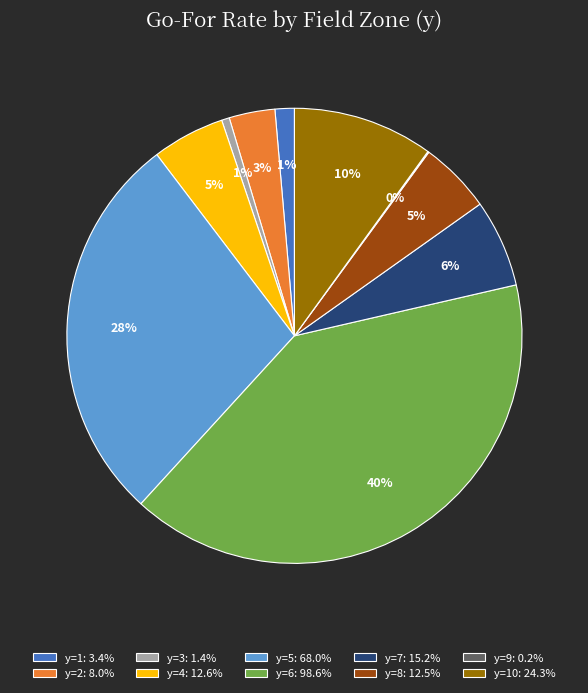

To the nearest percent, what percentage of the pie is y=6: 98.6%?

40%